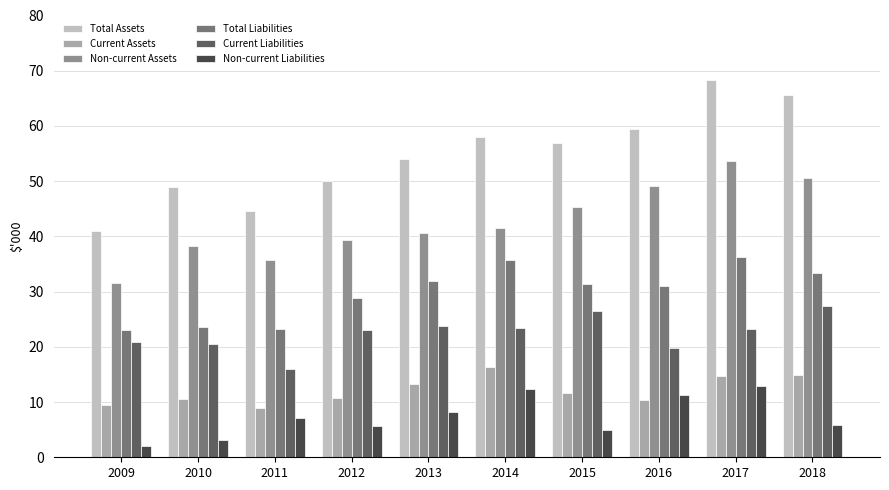

What is the spread (max minus min) of values at 2013?

45773.2